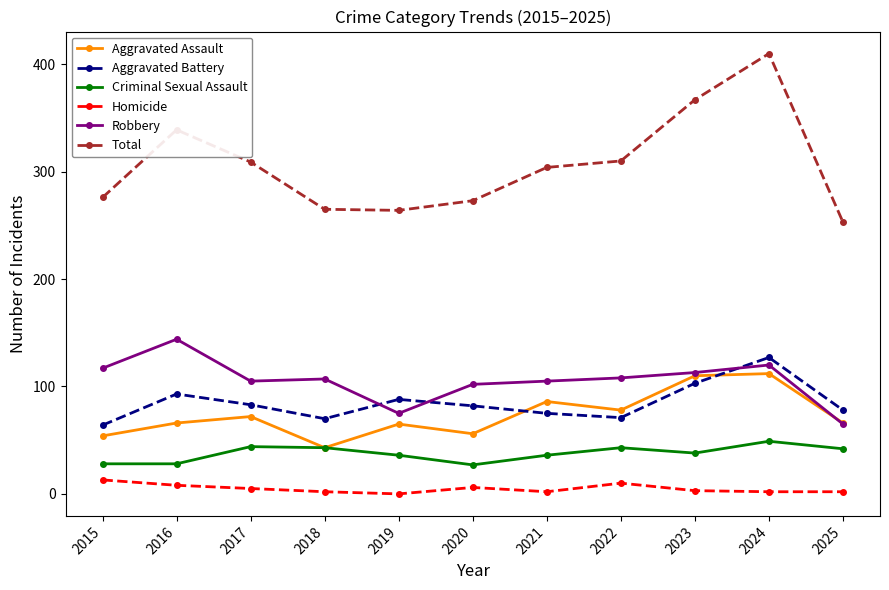

Count the number of data series in this chart.

6